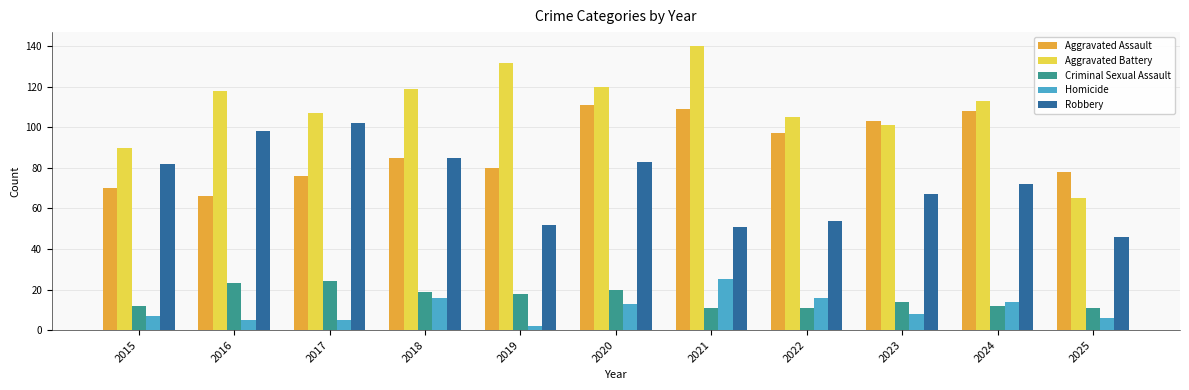

Are the bars horizontal?

No